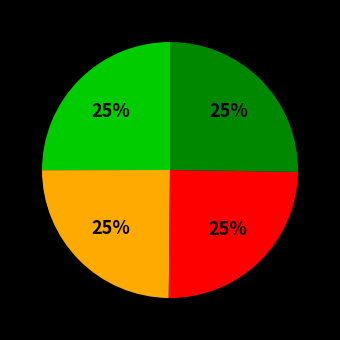

Does any single category account for the majority?

No